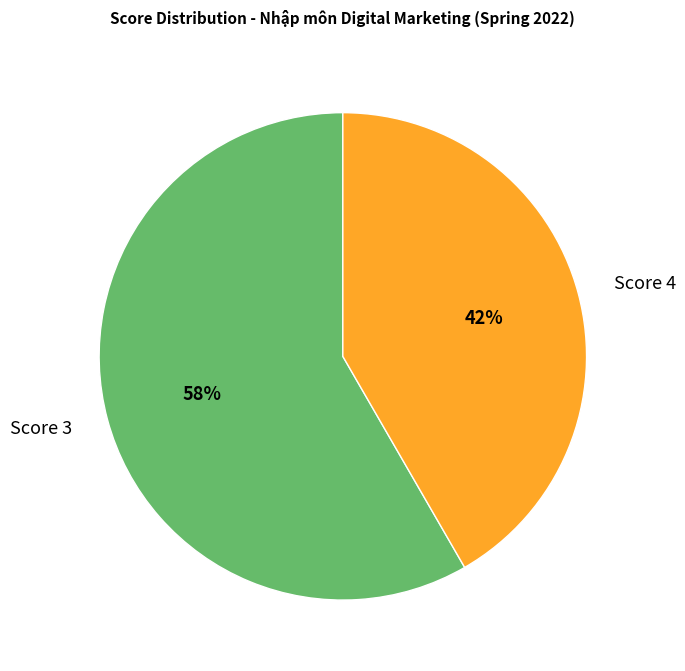

Which category has the biggest portion of the pie?

Score 3